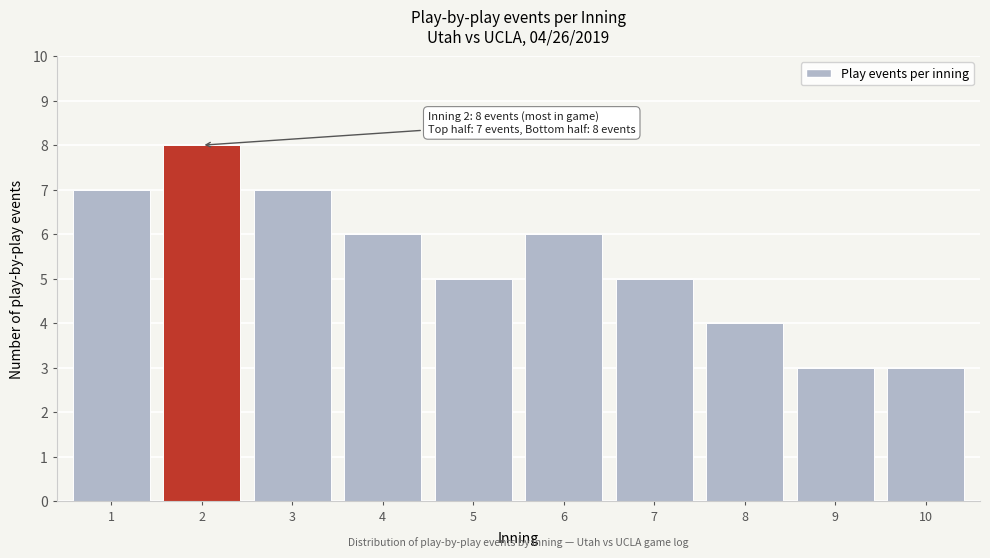

Reading left to right, extract all data points from this chart.

1=7	2=8	3=7	4=6	5=5	6=6	7=5	8=4	9=3	10=3